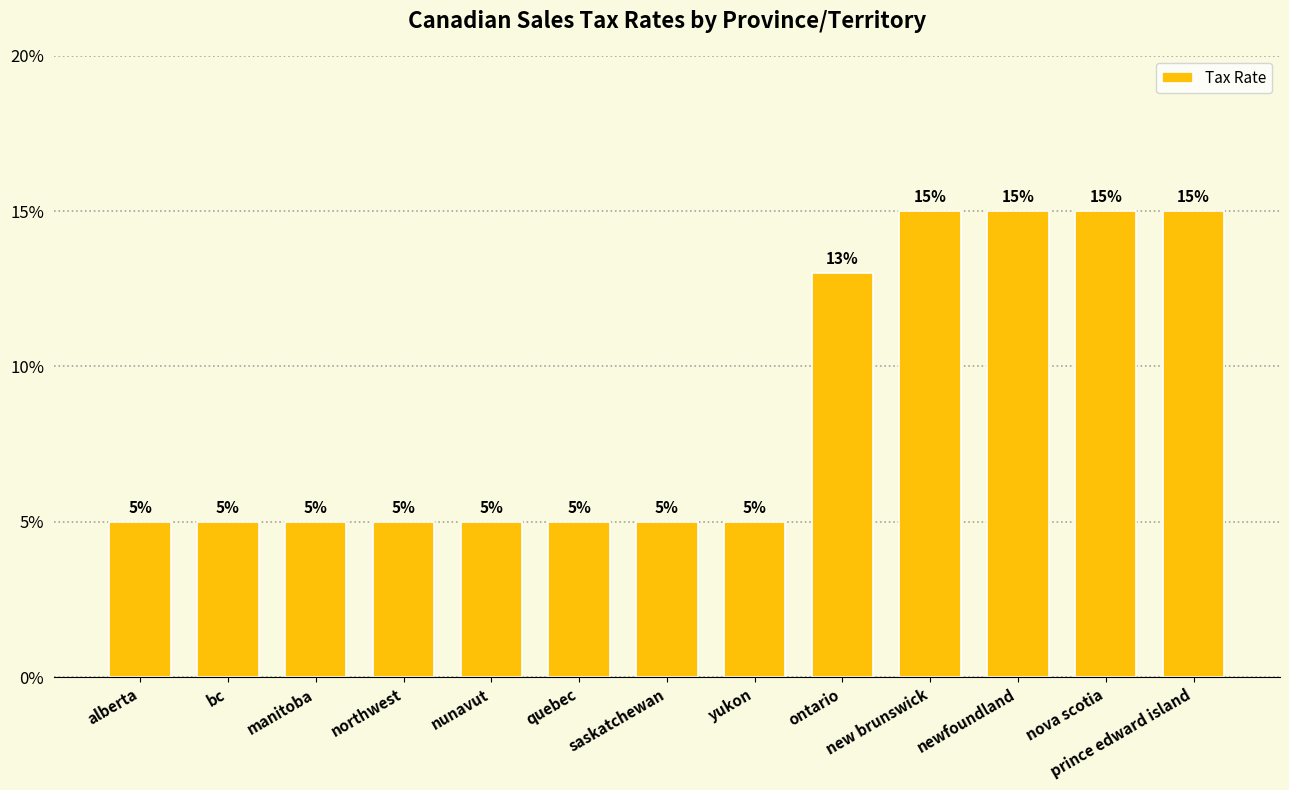

Rank the categories by value from highest to lowest.

new brunswick, newfoundland, nova scotia, prince edward island, ontario, alberta, bc, manitoba, northwest, nunavut, quebec, saskatchewan, yukon